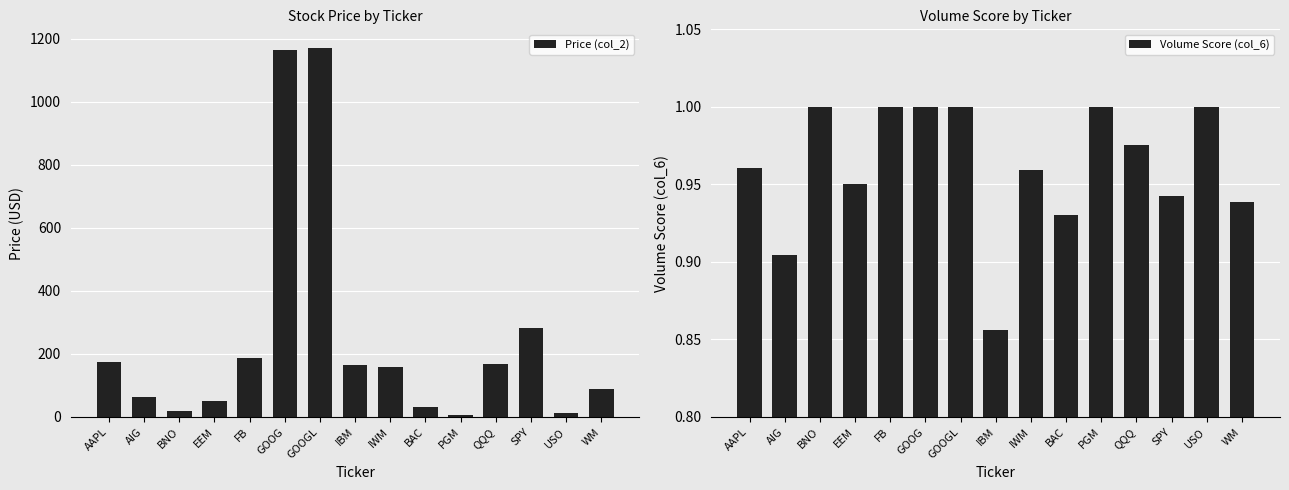

Is the value of Volume Score (col_6) at USO greater than the value of Price (col_2) at AAPL?

No